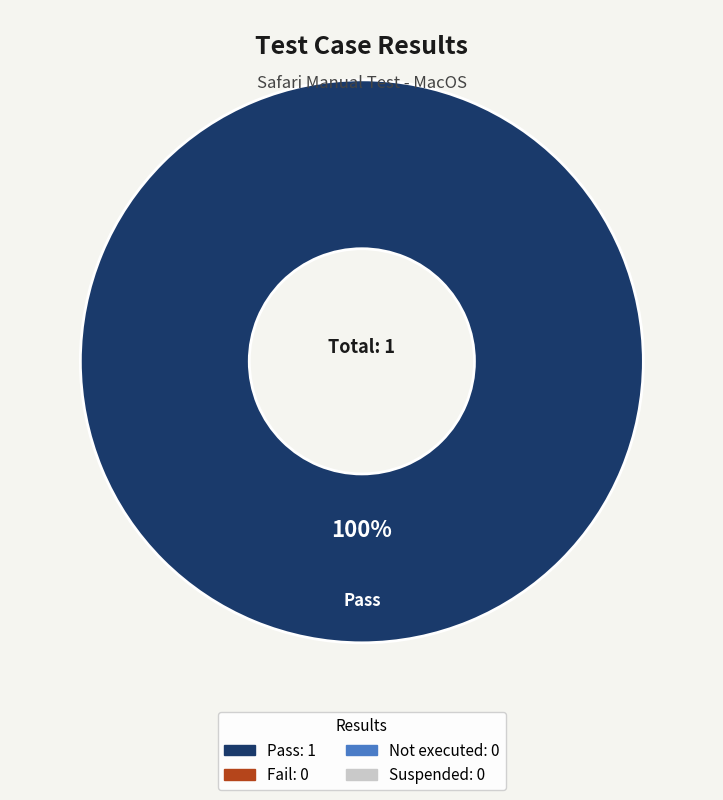

Is there a majority slice in this chart?

Yes